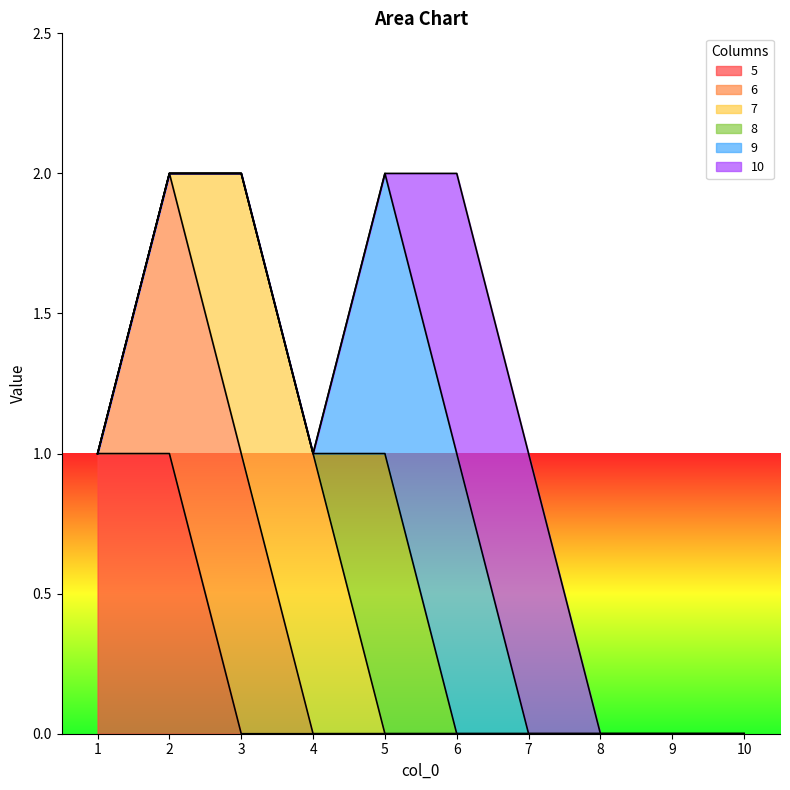

What is the difference between the second highest and minimum values in the 5 series?

1